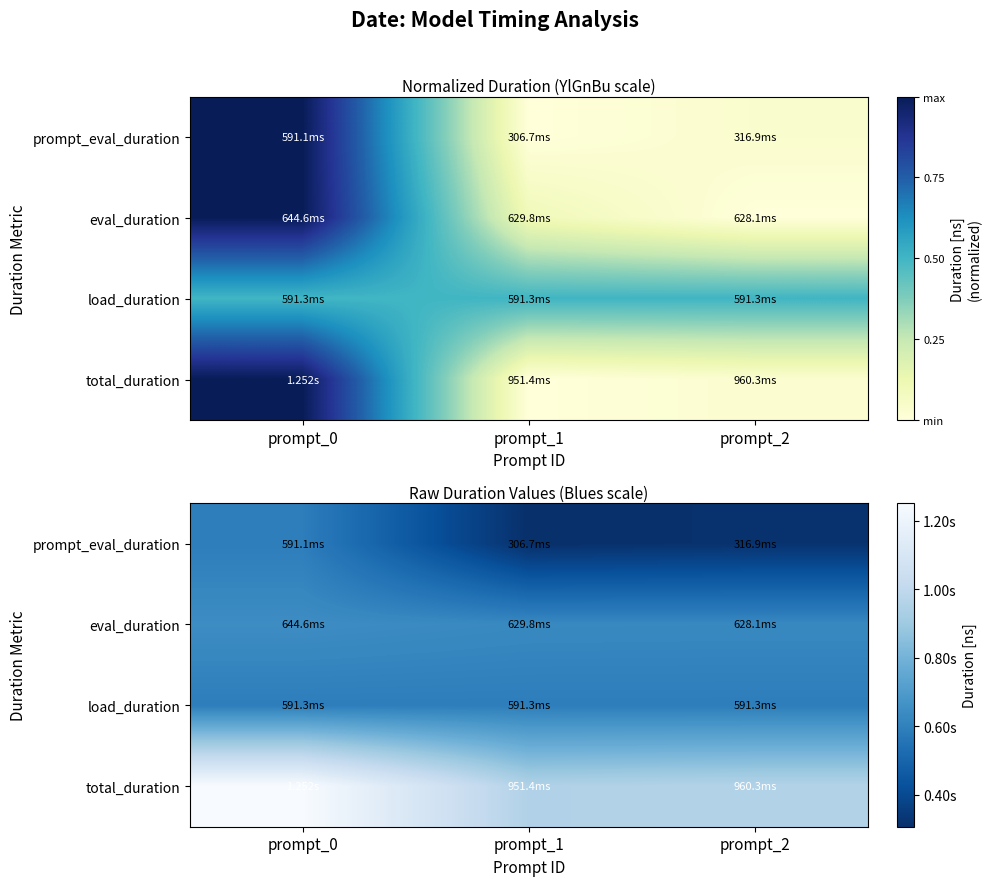

How many data points does each series have?

3